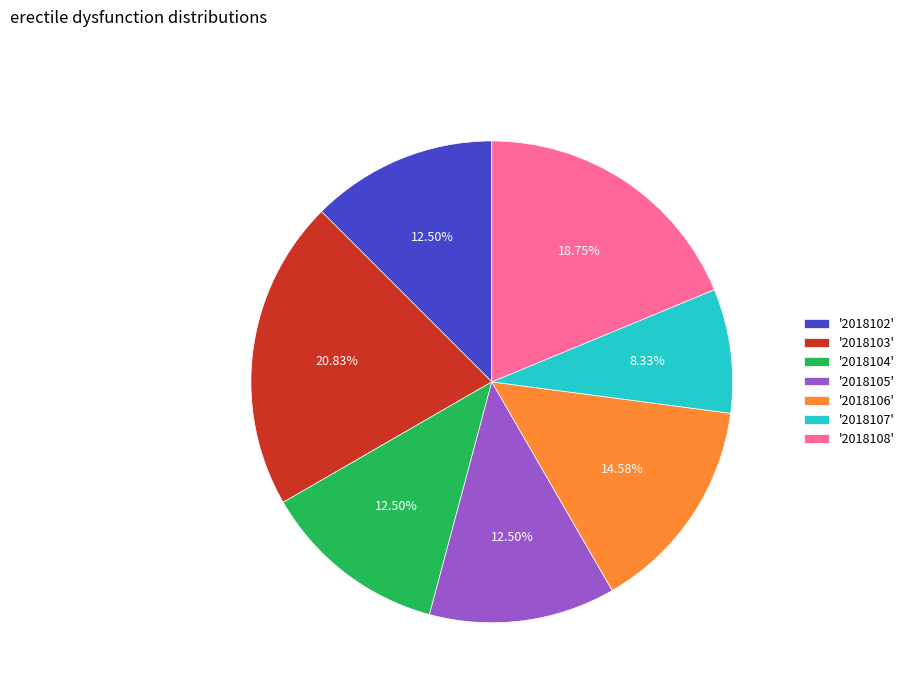

Is the sum of '2018103' and '2018104' greater than half?

No